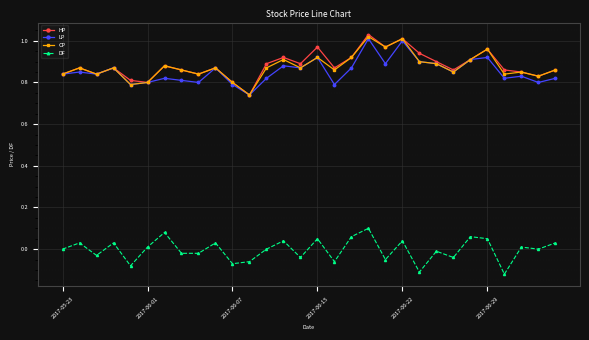

At how many categories does at least one series exceed 0?

30